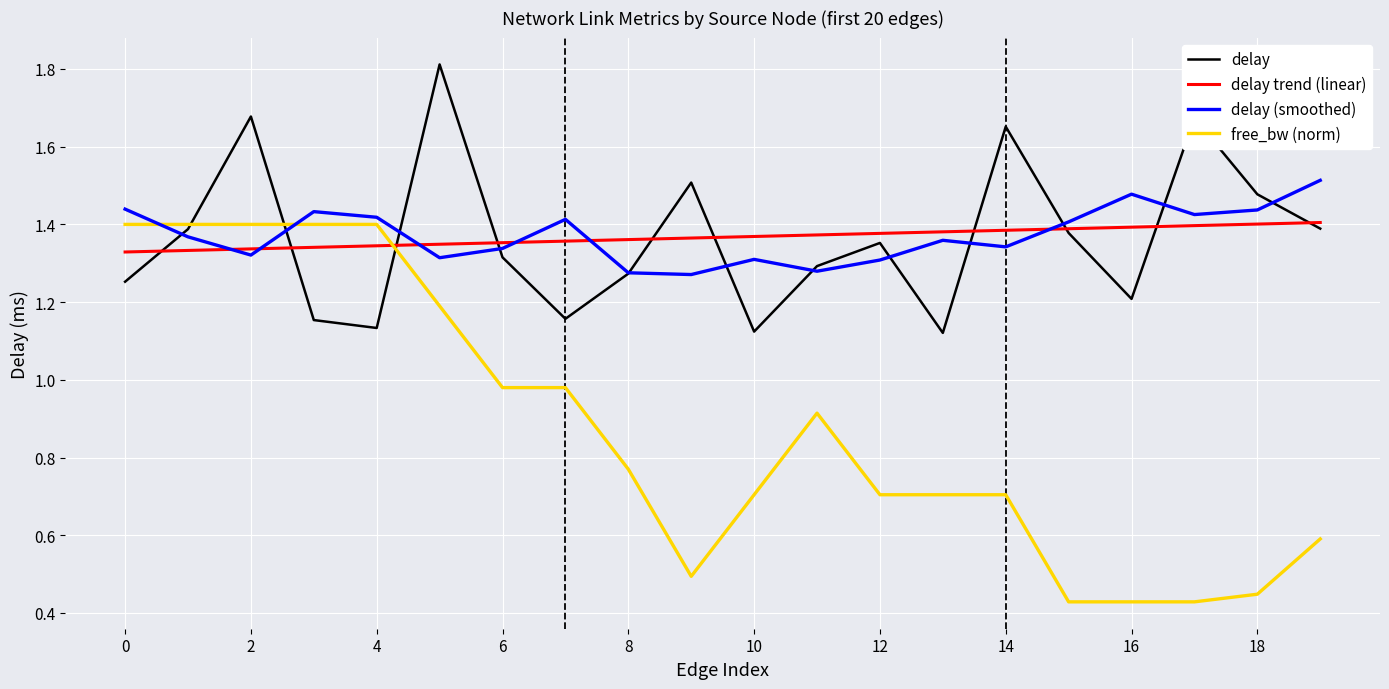

Which series has the largest range (max minus min)?

free_bw (norm)